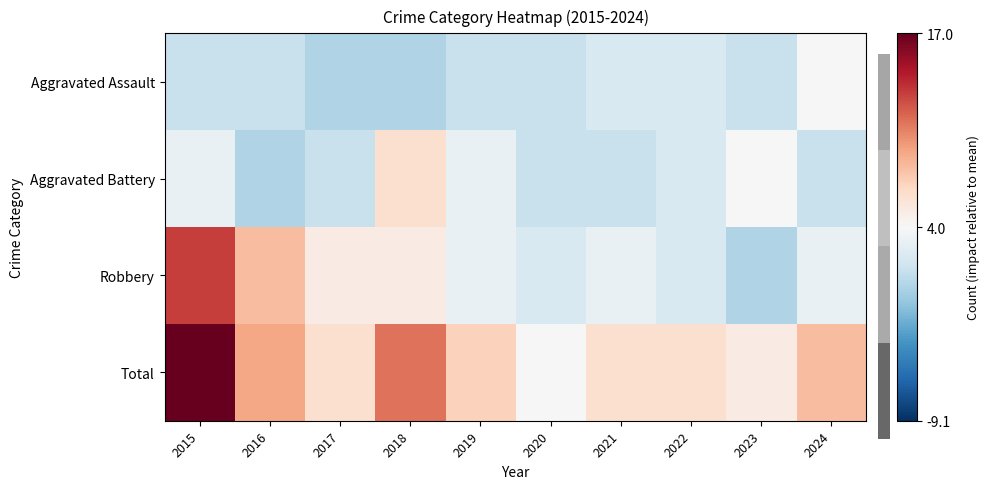

Which series has the largest total across all categories?

Total